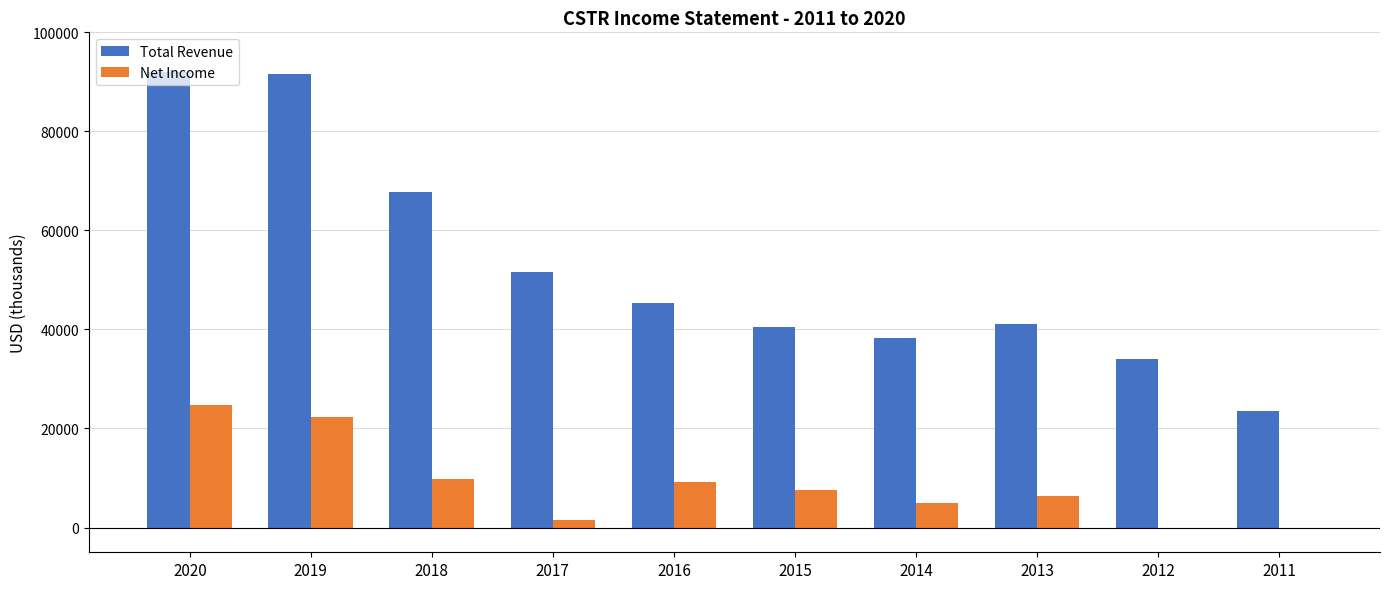

What is the sum of all Total Revenue values?

525600